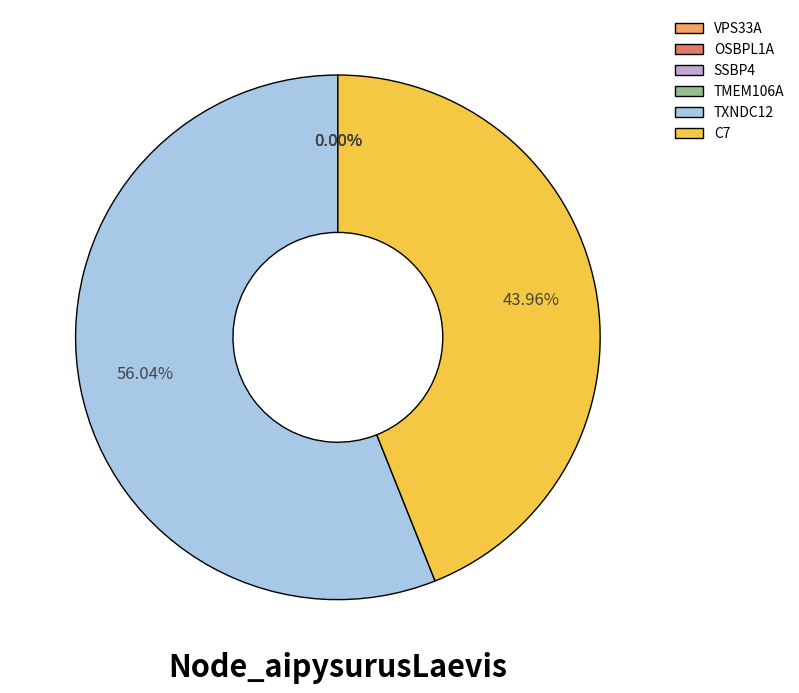

Which has a higher value, TXNDC12 or TMEM106A?

TXNDC12